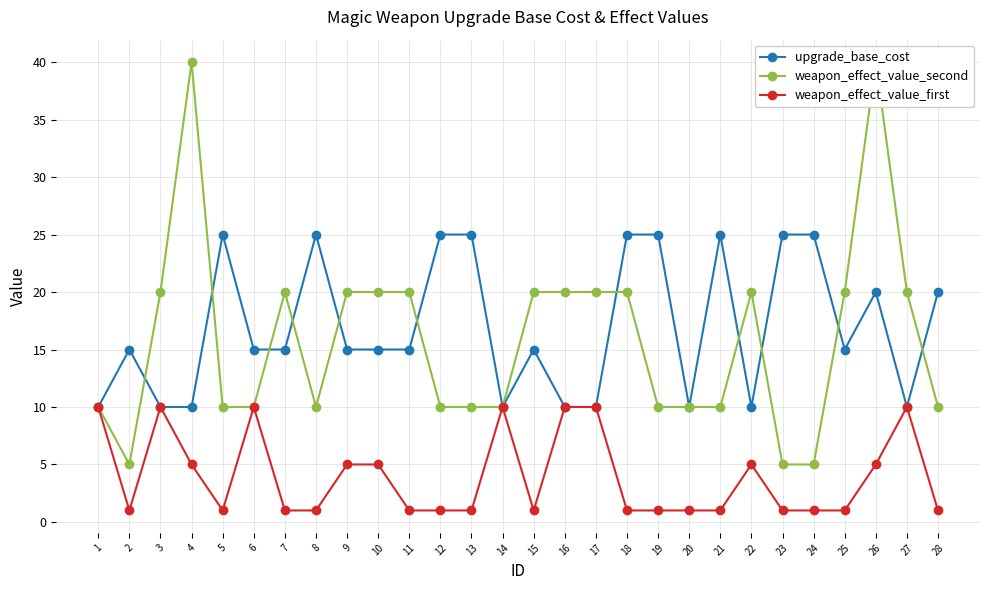

In upgrade_base_cost, how many points are lower than both neighbors (excluding endpoints)?

5